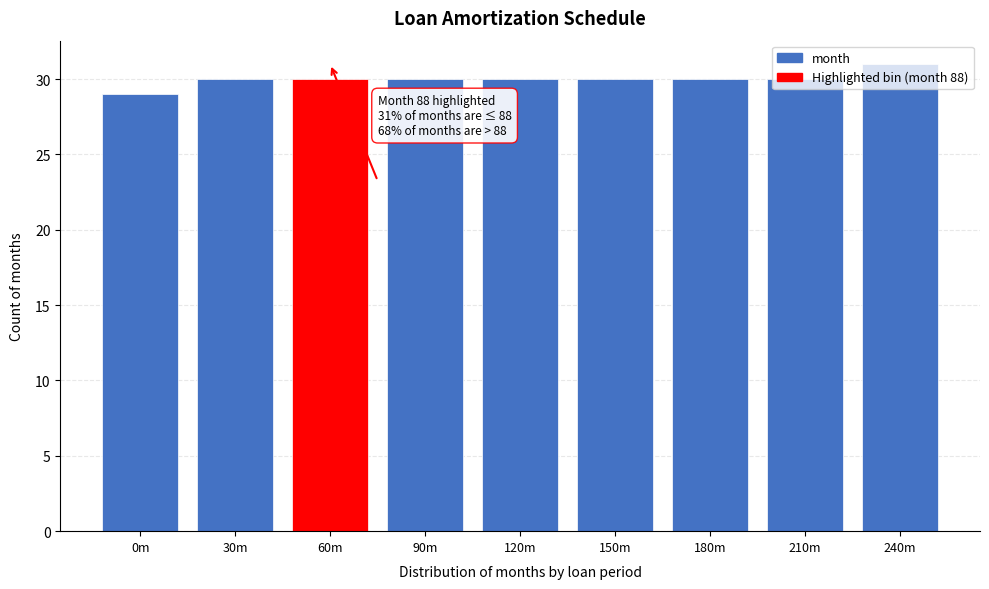

What position from the left is 240m?

9